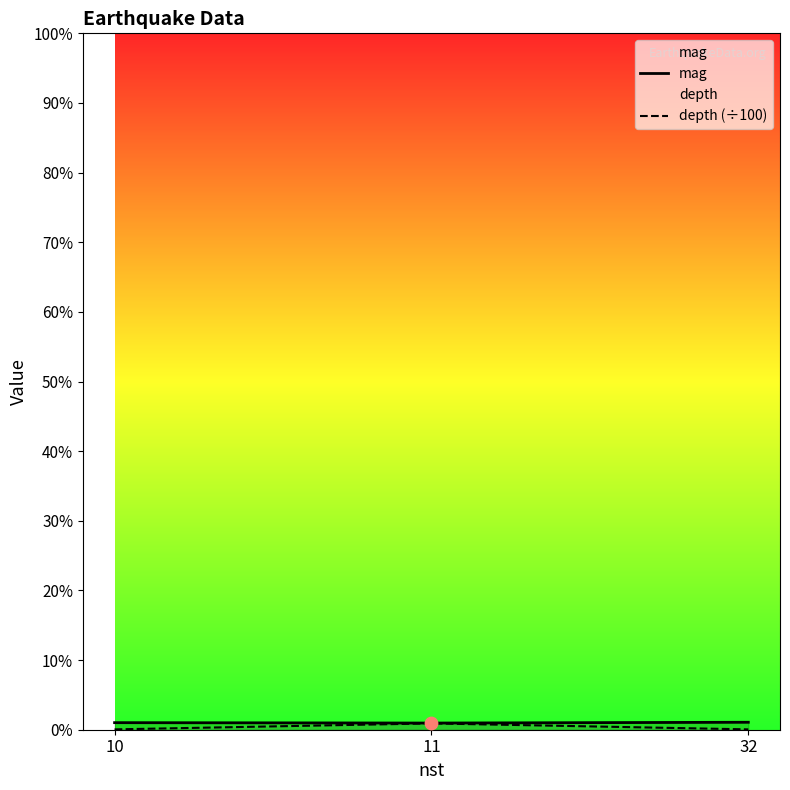

What are all the series names shown in the legend?

mag, depth (÷100)